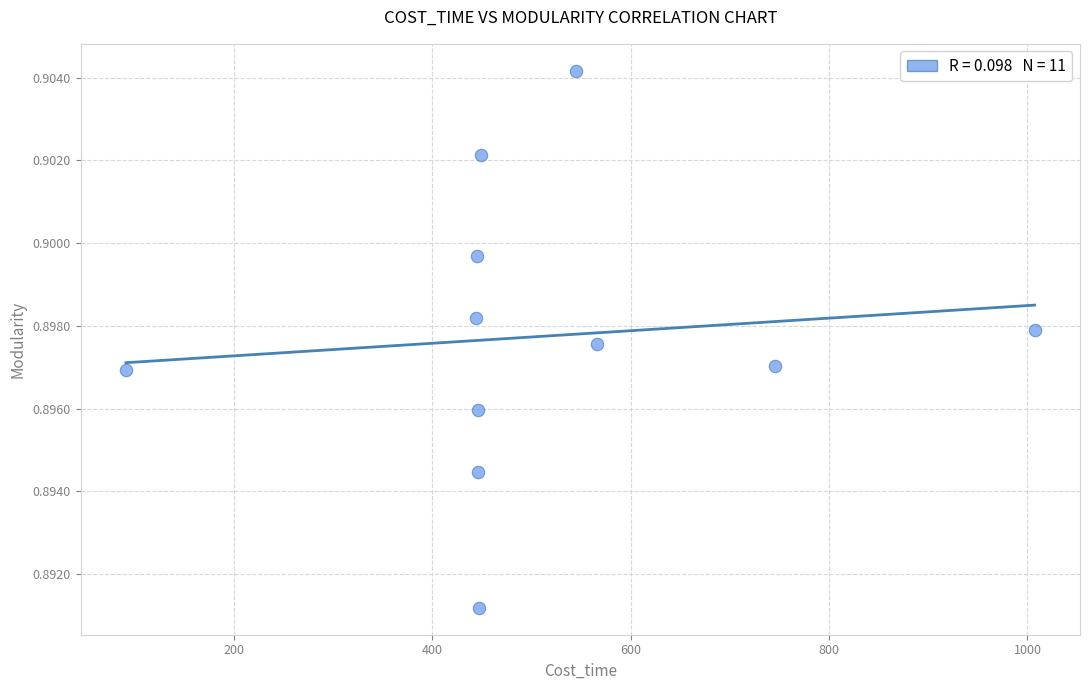

What is the range of X values (max minus min)?

915.7